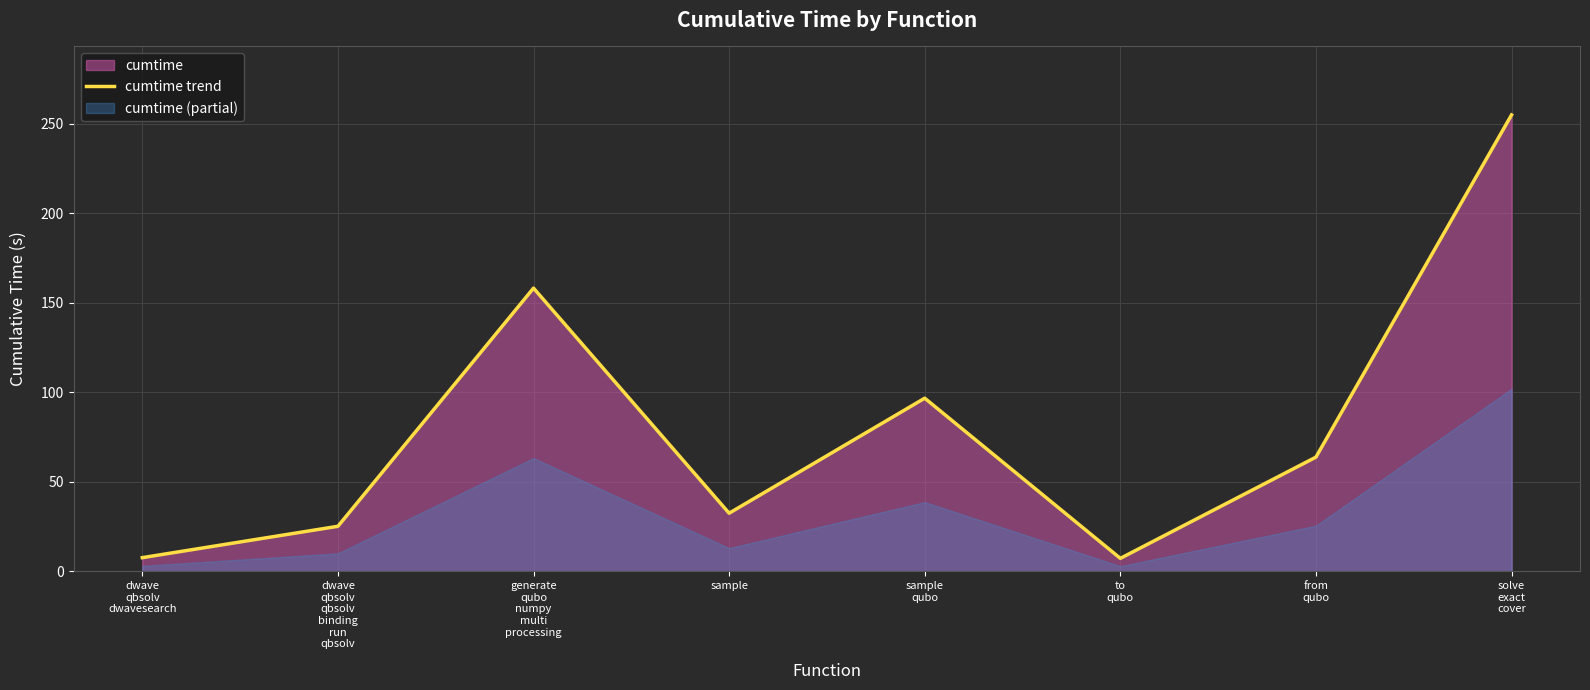

What is the change in value from generate
qubo
numpy
multi
processing to to
qubo?

-150.9